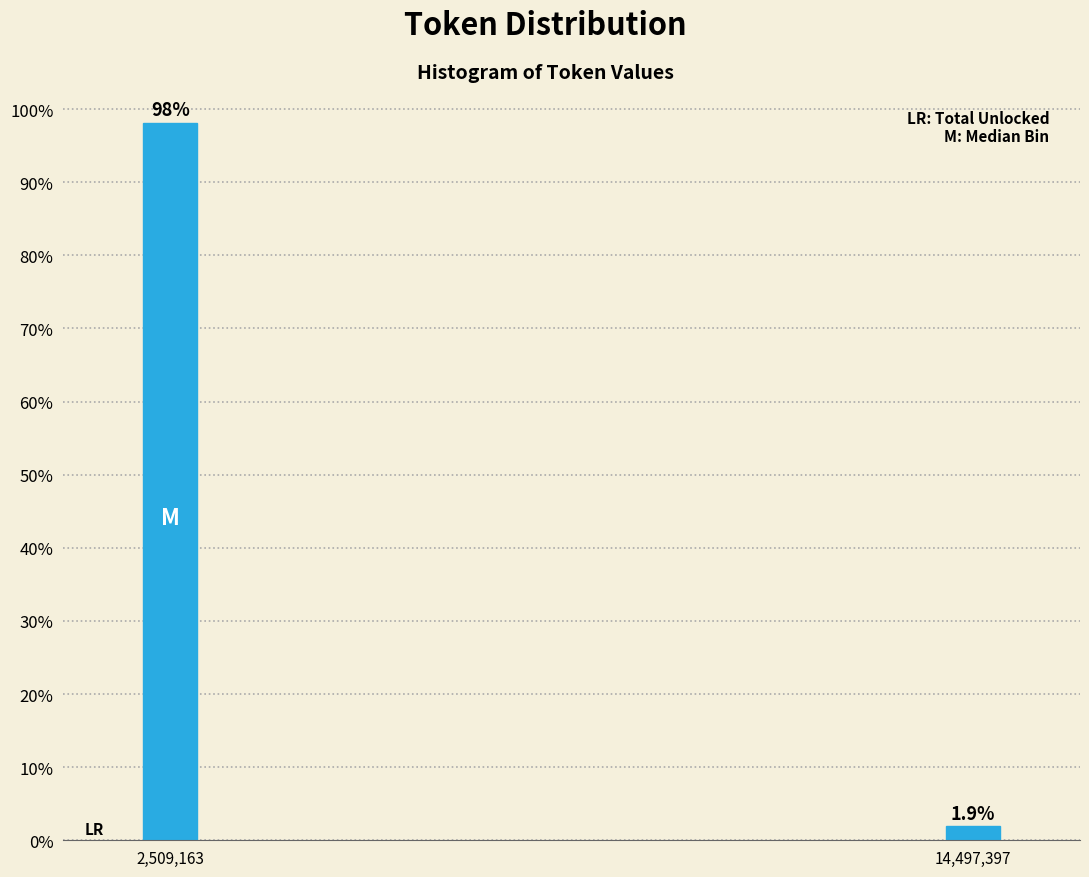

Are the bars horizontal?

No